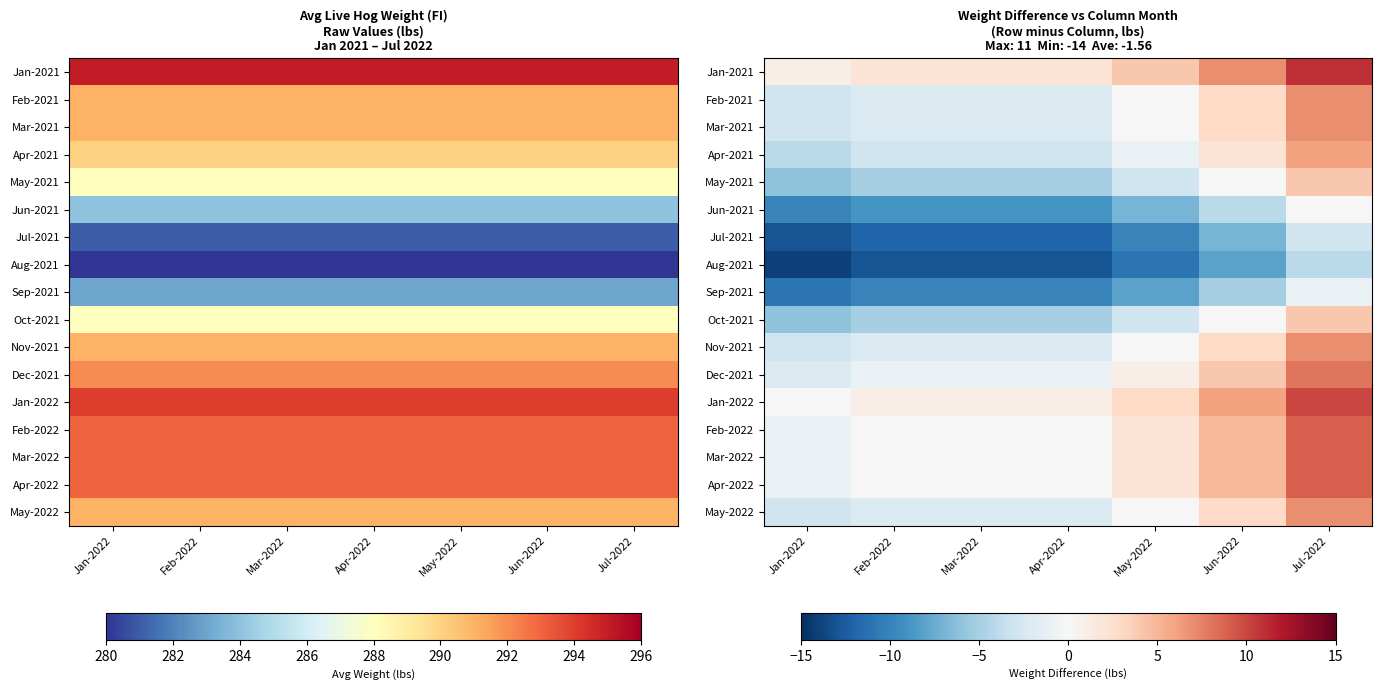

Rank the series at Jan-2022 from lowest to highest value.

Aug-2021, Jul-2021, Sep-2021, Jun-2021, May-2021, Oct-2021, Apr-2021, Feb-2021, Mar-2021, Nov-2021, May-2022, Dec-2021, Feb-2022, Mar-2022, Apr-2022, Jan-2022, Jan-2021